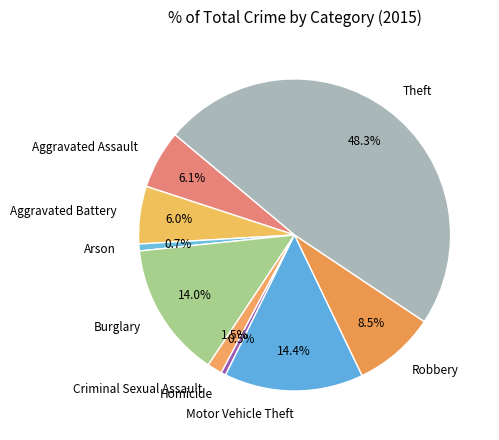

Is Aggravated Battery the majority of the pie?

No